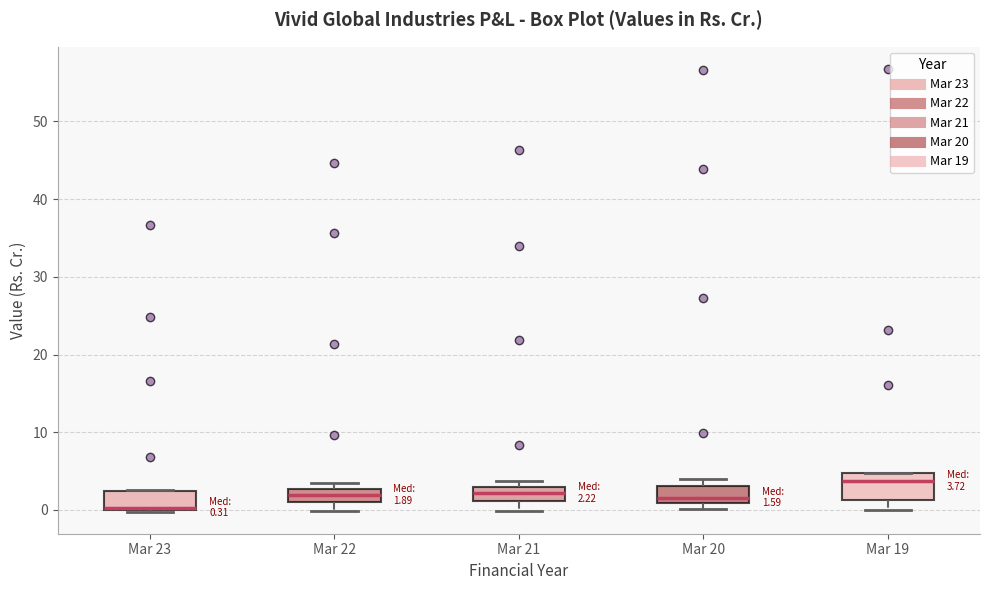

Which box has the lowest median line?

Mar 23